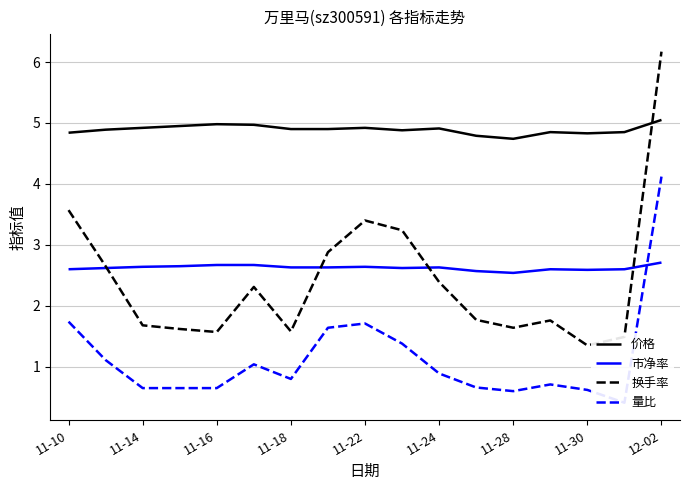

Which category has the highest value in the 换手率 series?

12-02